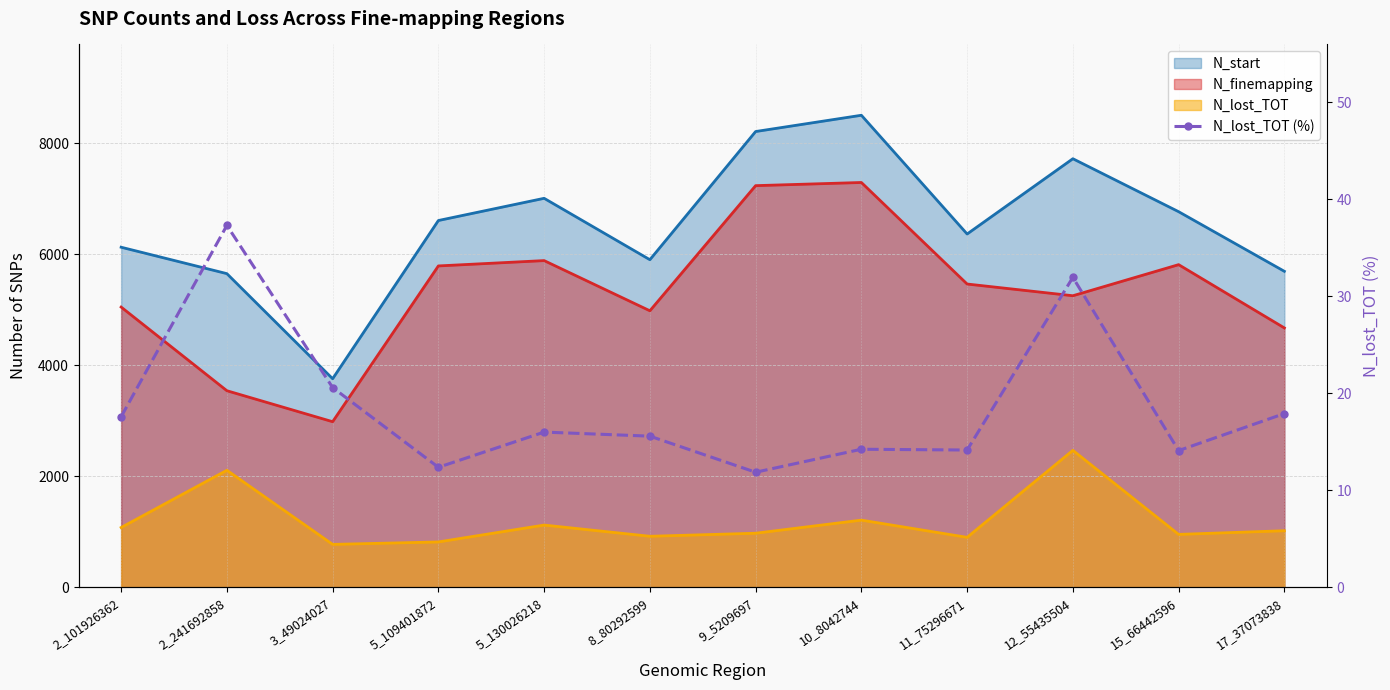

Reading left to right, extract all data points from this chart.

17.6	37.3	20.6	12.4	16.0	15.6	11.9	14.2	14.2	32.0	14.1	17.9